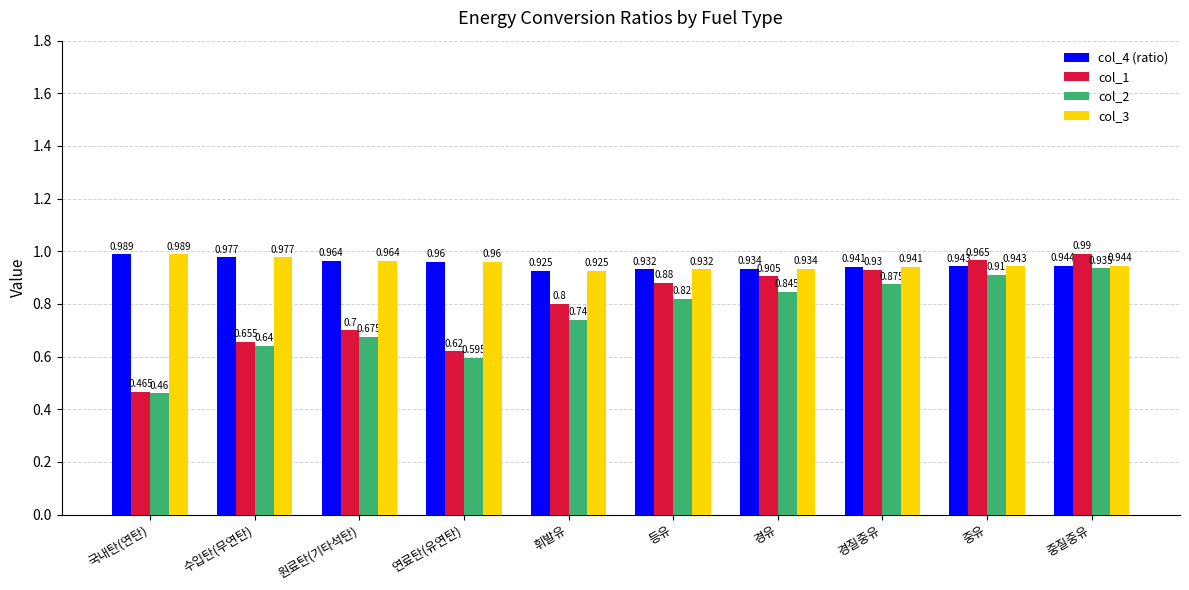

Does the chart contain stacked bars?

No